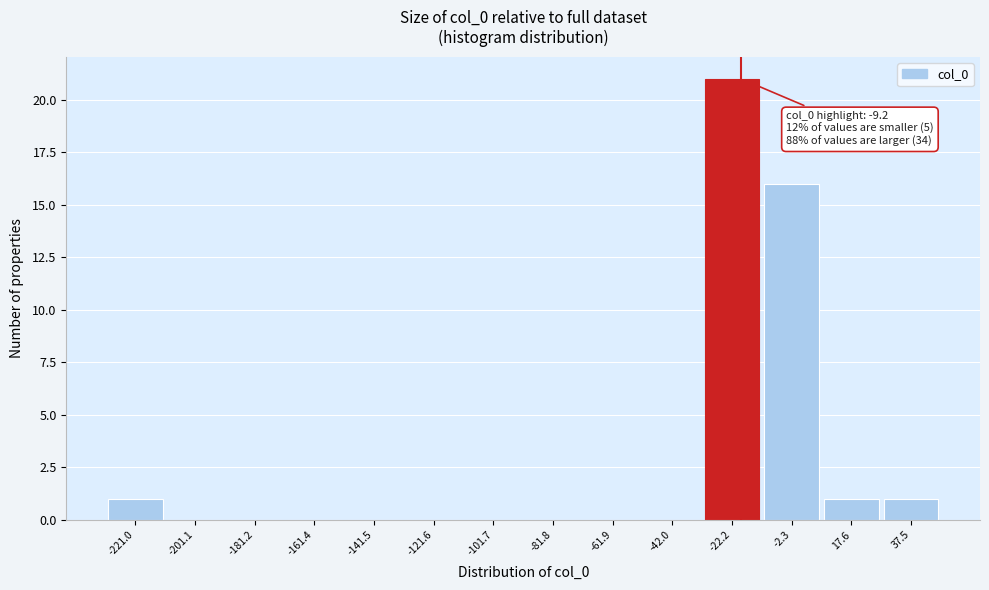

Reading left to right, transcribe all the data shown in this chart.

-221.0=1	-201.1=0	-181.2=0	-161.4=0	-141.5=0	-121.6=0	-101.7=0	-81.8=0	-61.9=0	-42.0=0	-22.2=21	-2.3=16	17.6=1	37.5=1